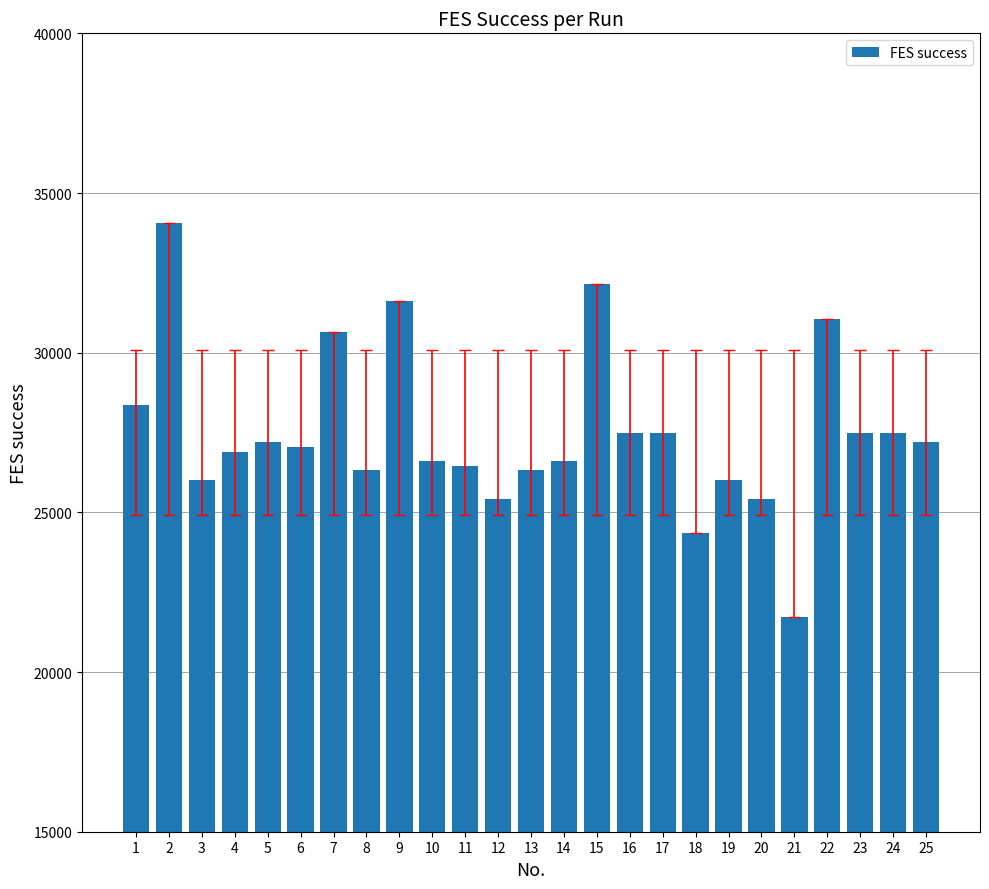

Between 1 and 19, which is larger?

1